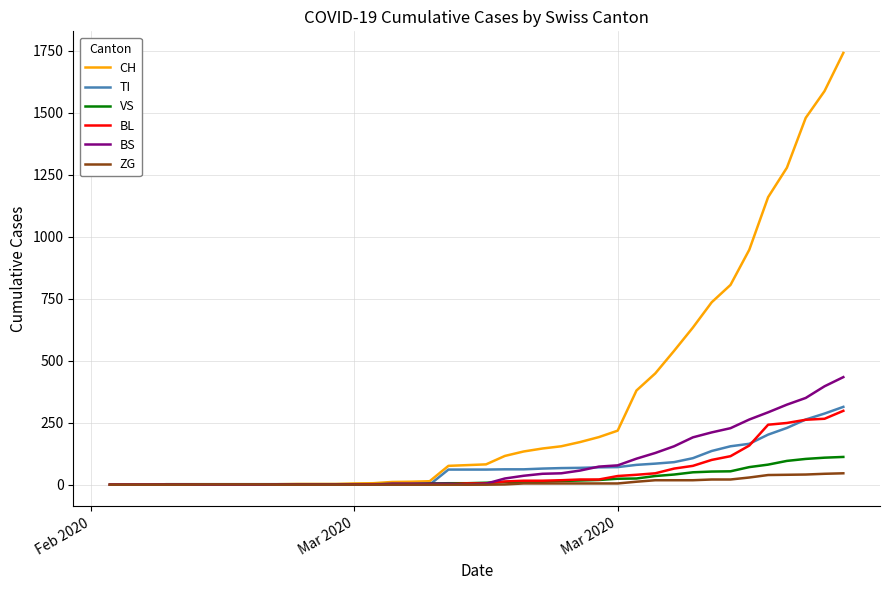

What is the maximum value shown in the chart?

1742